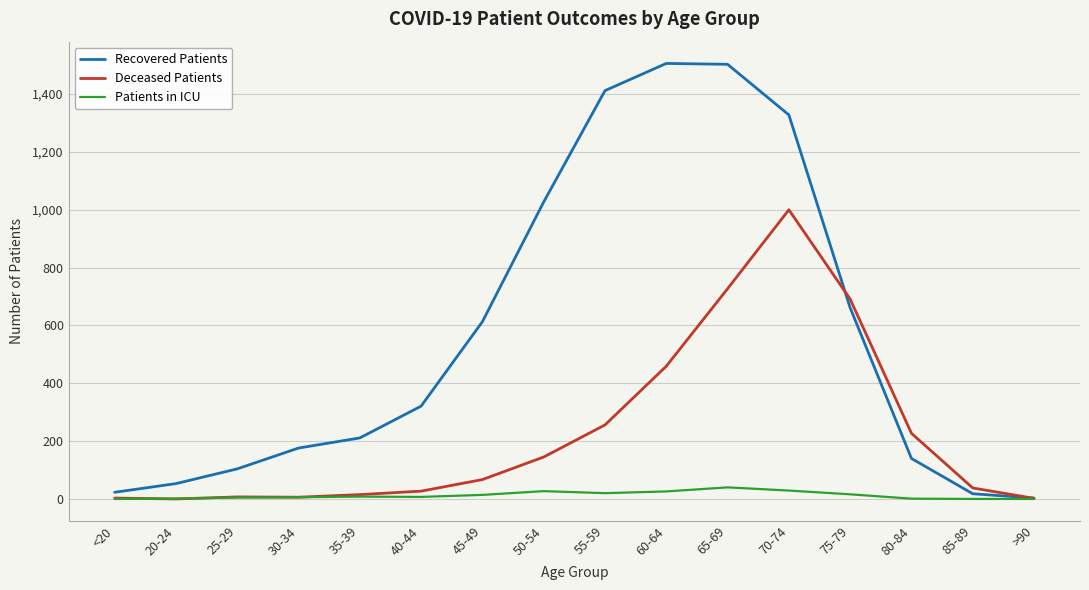

Is this an area chart (filled region under the line)?

No